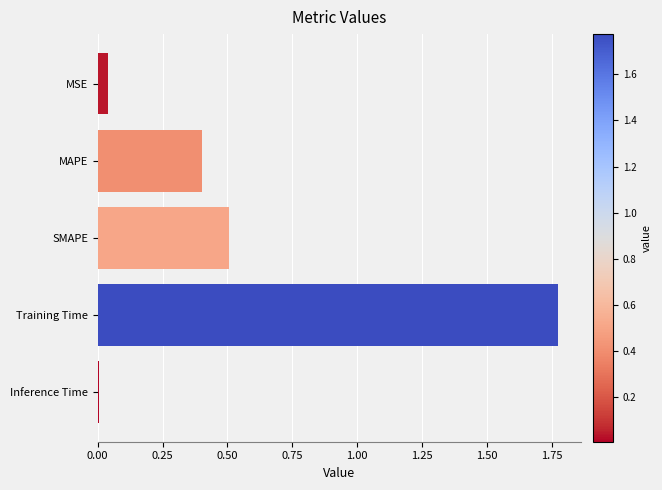

Which category has the highest value across all series?

Training Time